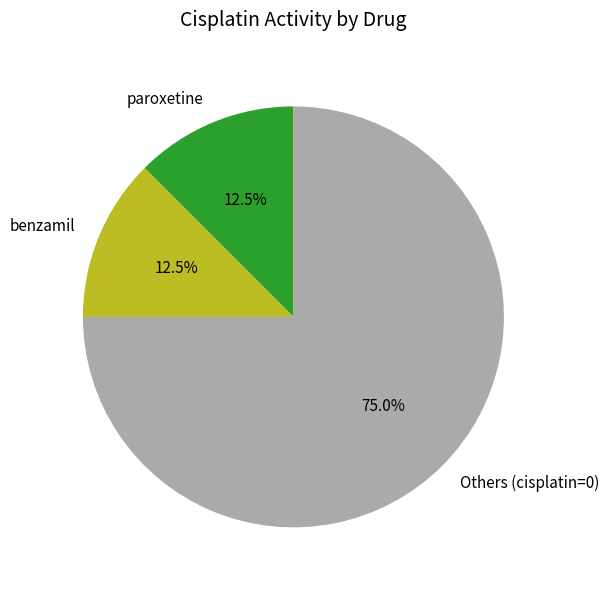

Count the number of slices in the pie.

3